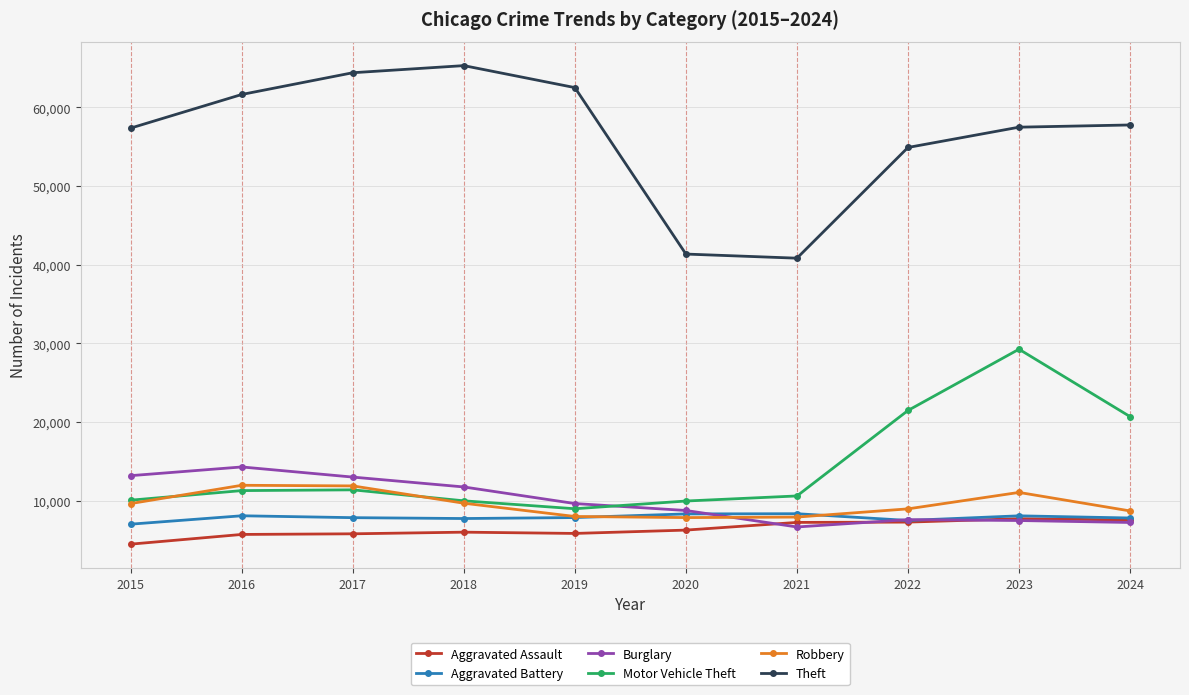

What is the approximate value of Aggravated Battery at 2021?

8347